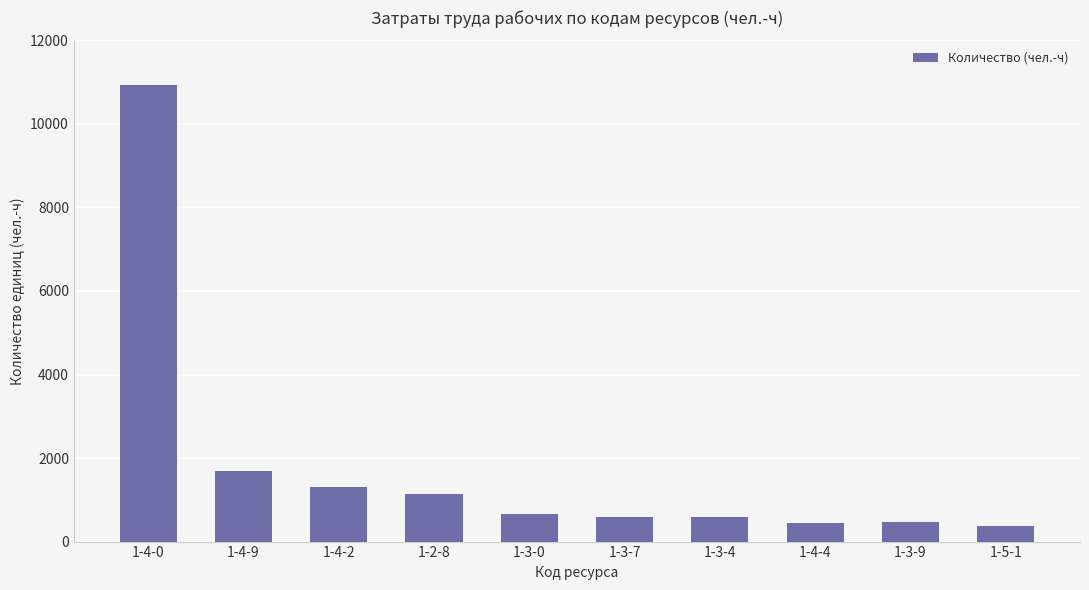

Where does the data first go above 667?

1-4-0